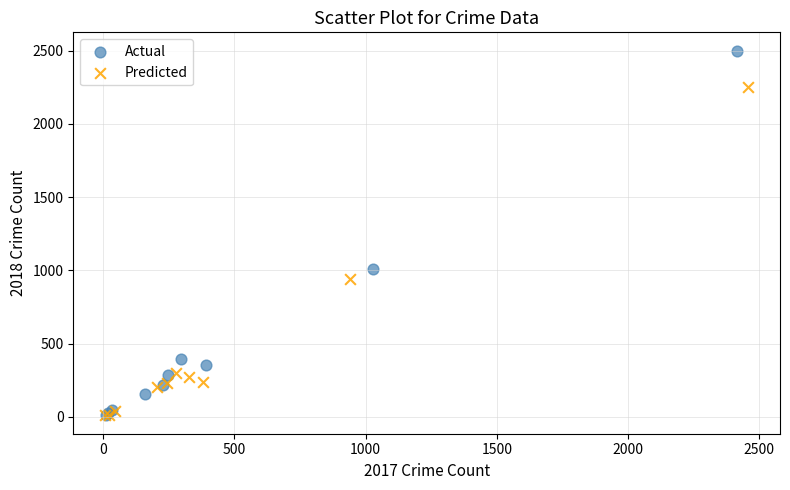

What are all the series names shown in the legend?

Actual, Predicted